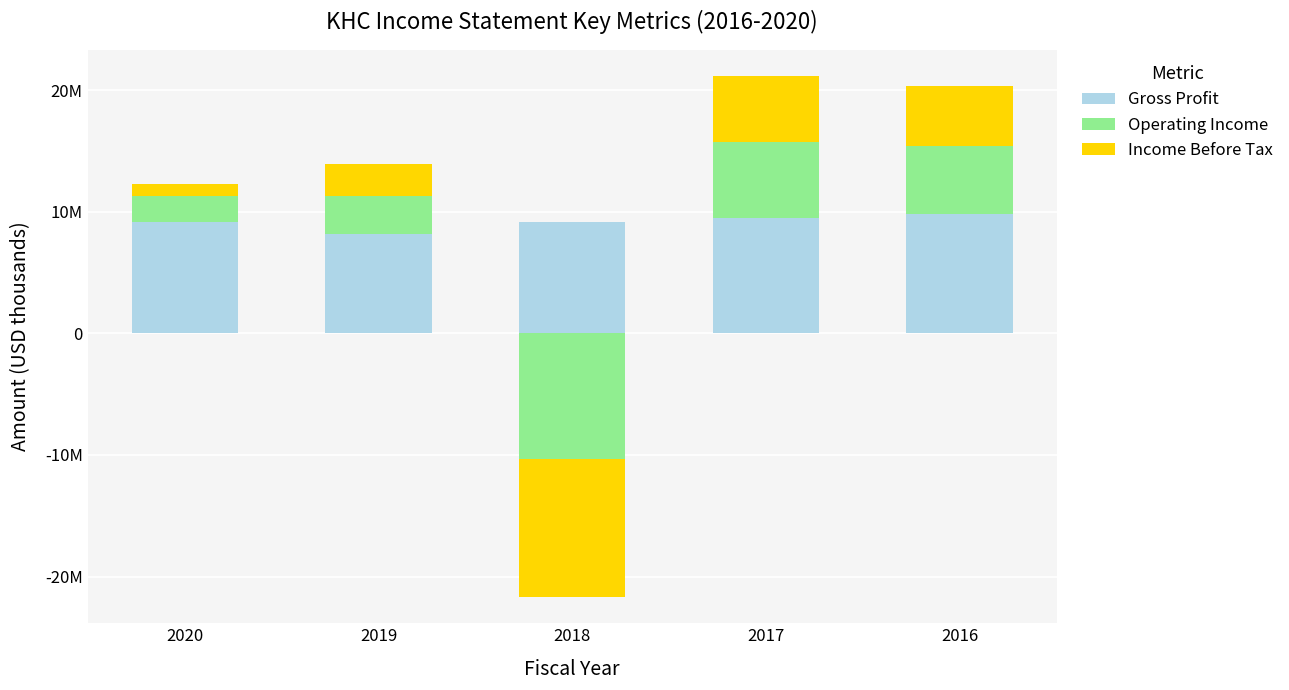

How many data points does each series have?

5